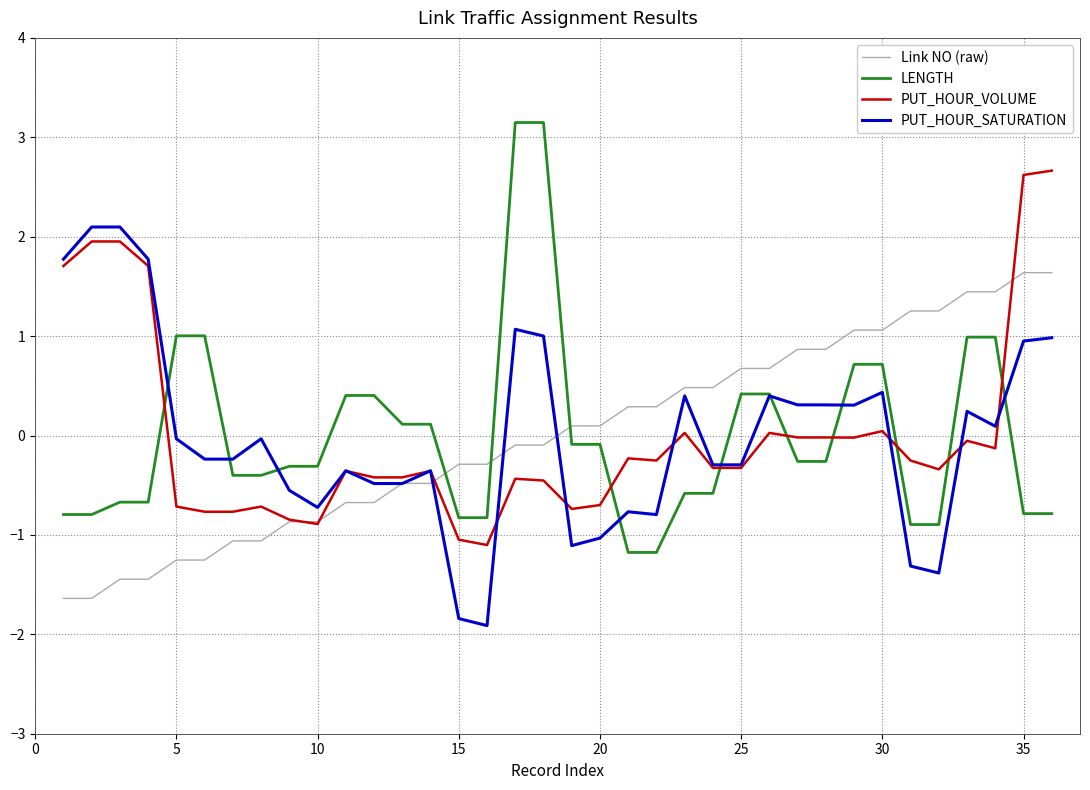

What is the highest value of the PUT_HOUR_VOLUME series?

2.7